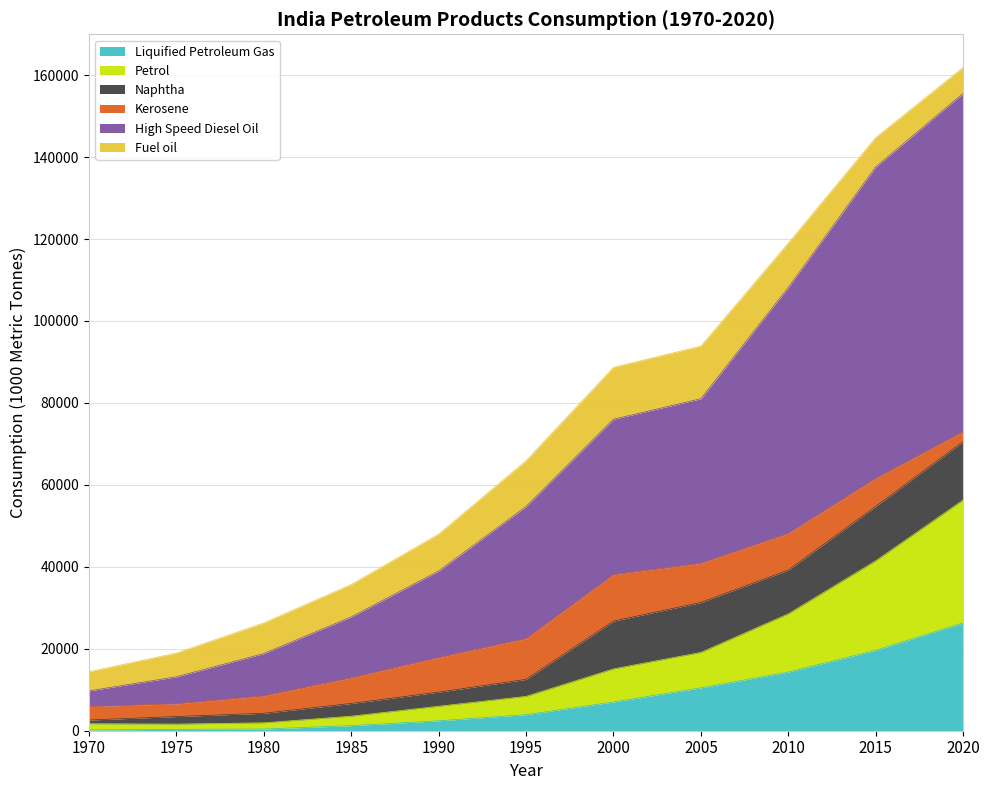

True or false: High Speed Diesel Oil and Petrol cross at least once.

False